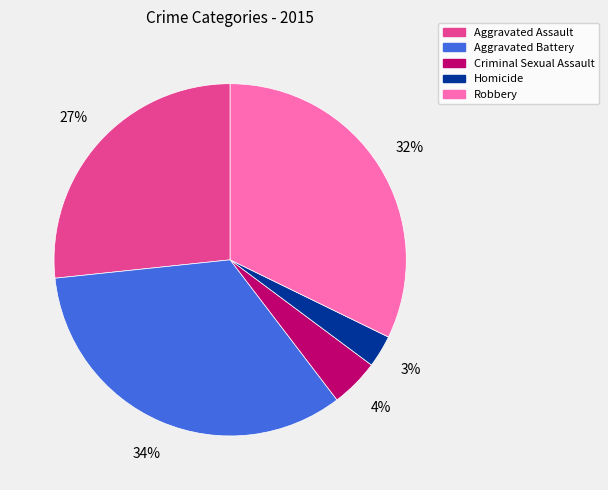

To the nearest percent, what is the average slice percentage?

20%